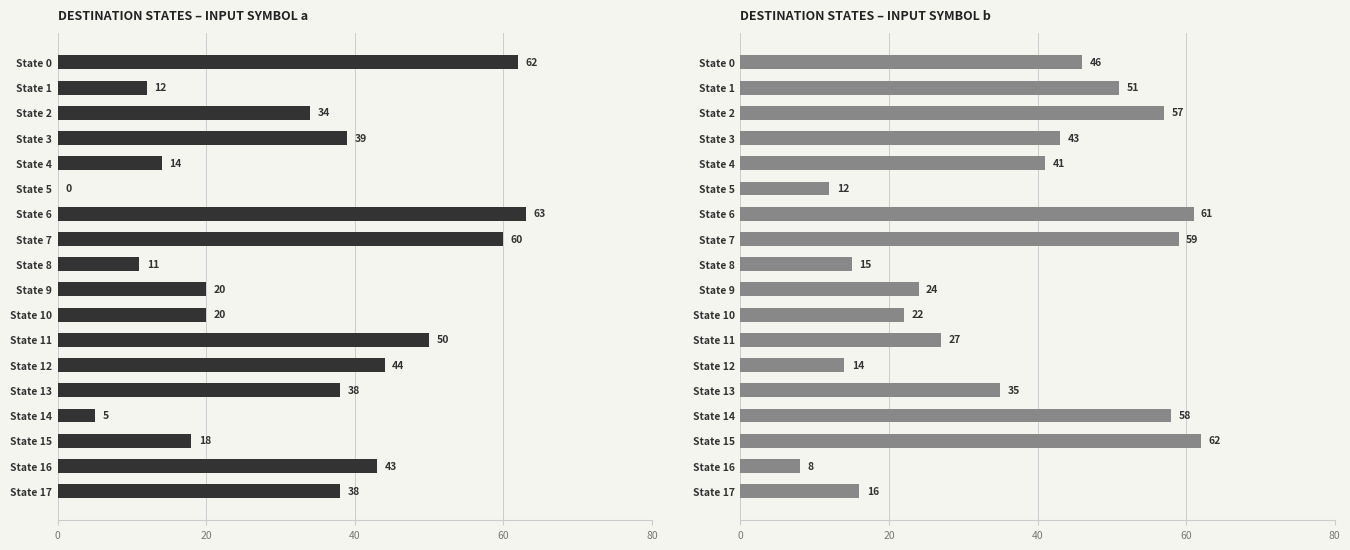

Which series has the largest range (max minus min)?

Destination (input=a)